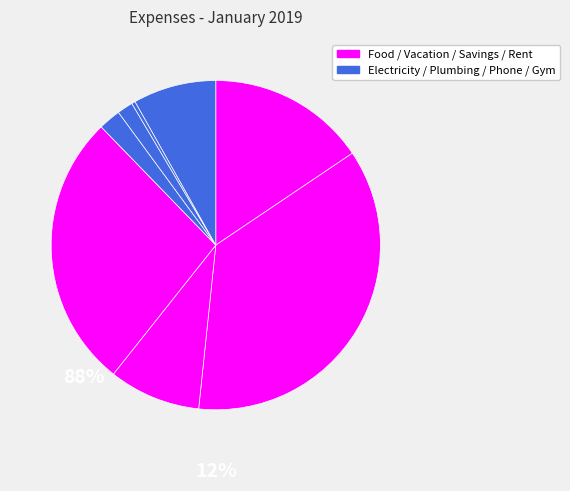

Is there a majority slice in this chart?

No